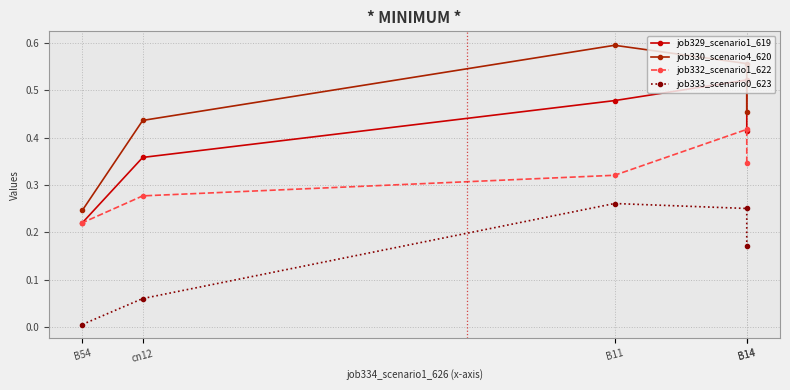

True or false: job329_scenario1_619 has more than 0 points higher than both neighbors.

True